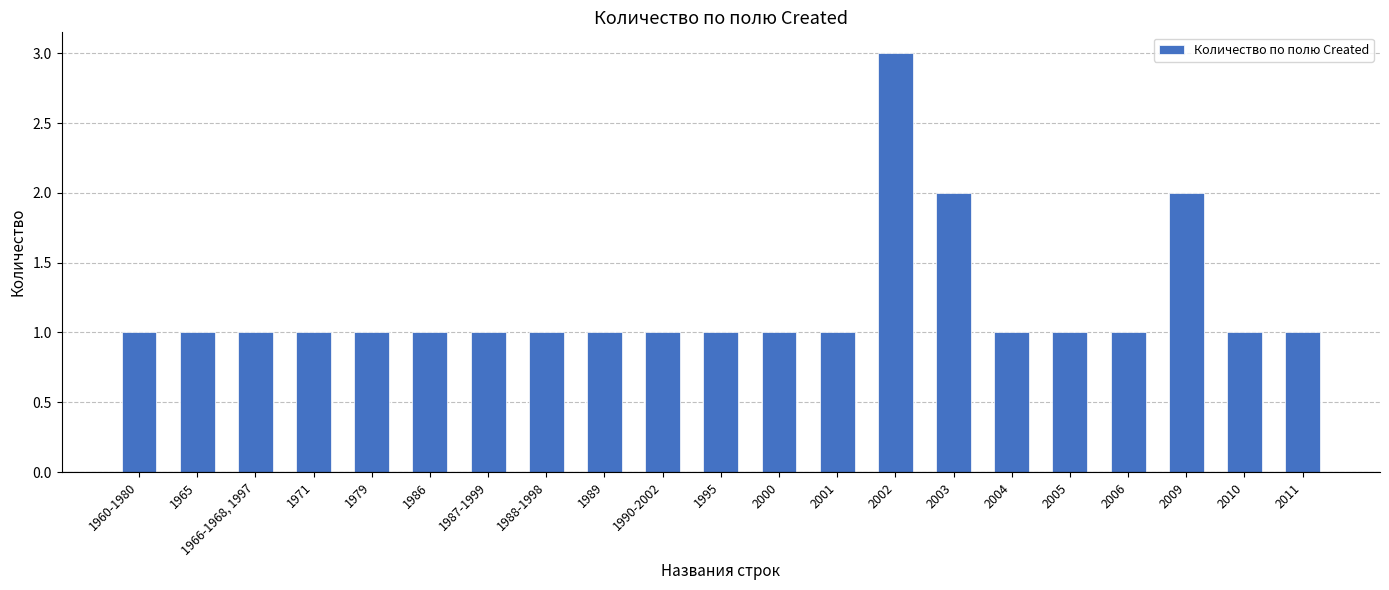

At which category does the chart reach its peak across all series?

2002